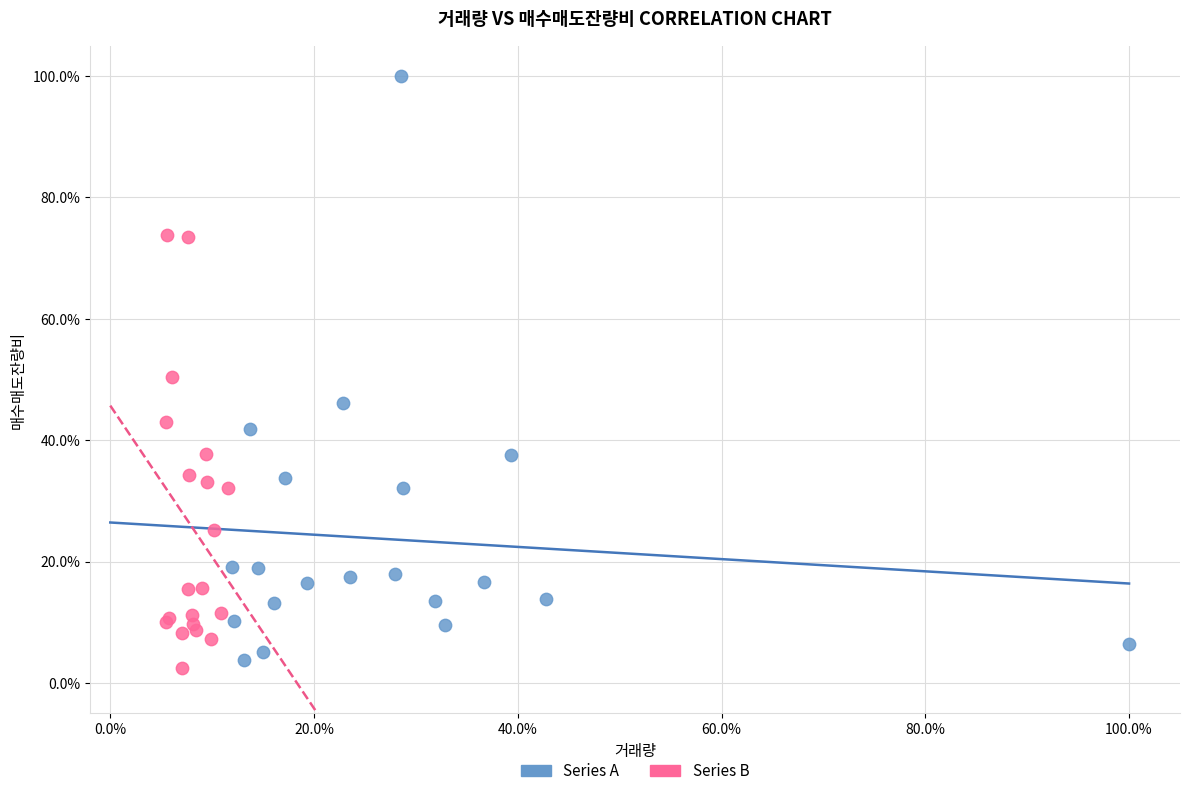

Which series has the largest Y range (max minus min)?

Series A